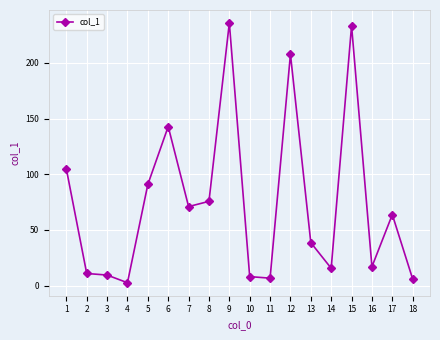

What is the difference between the maximum and minimum values?

233.3